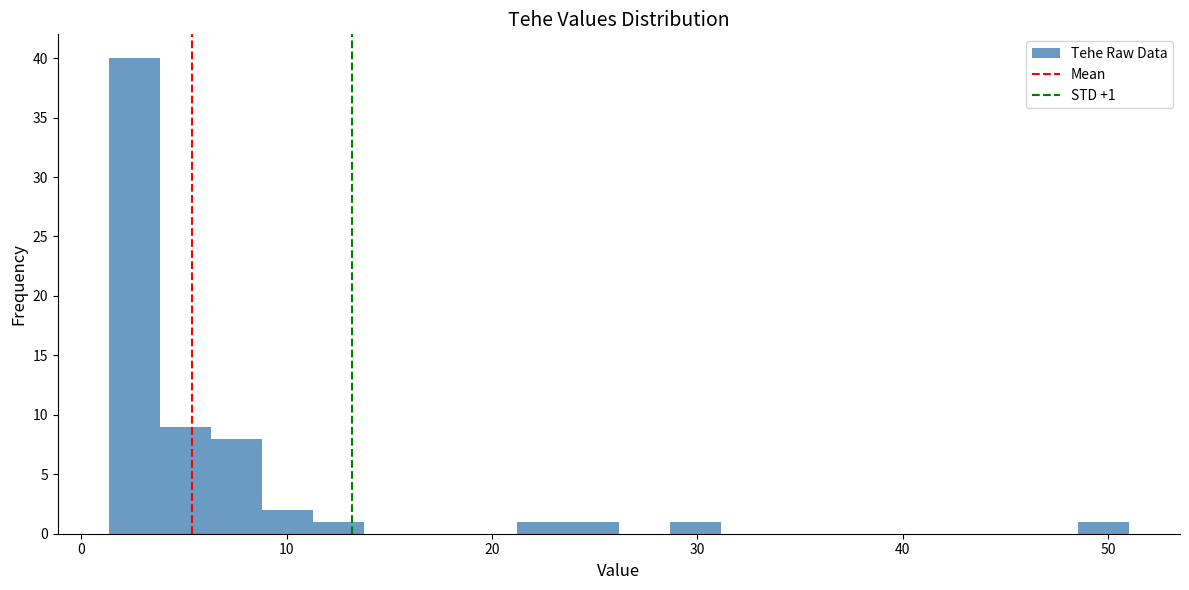

Read against the x-axis, roughly where is the centre of the tallest bar?

3